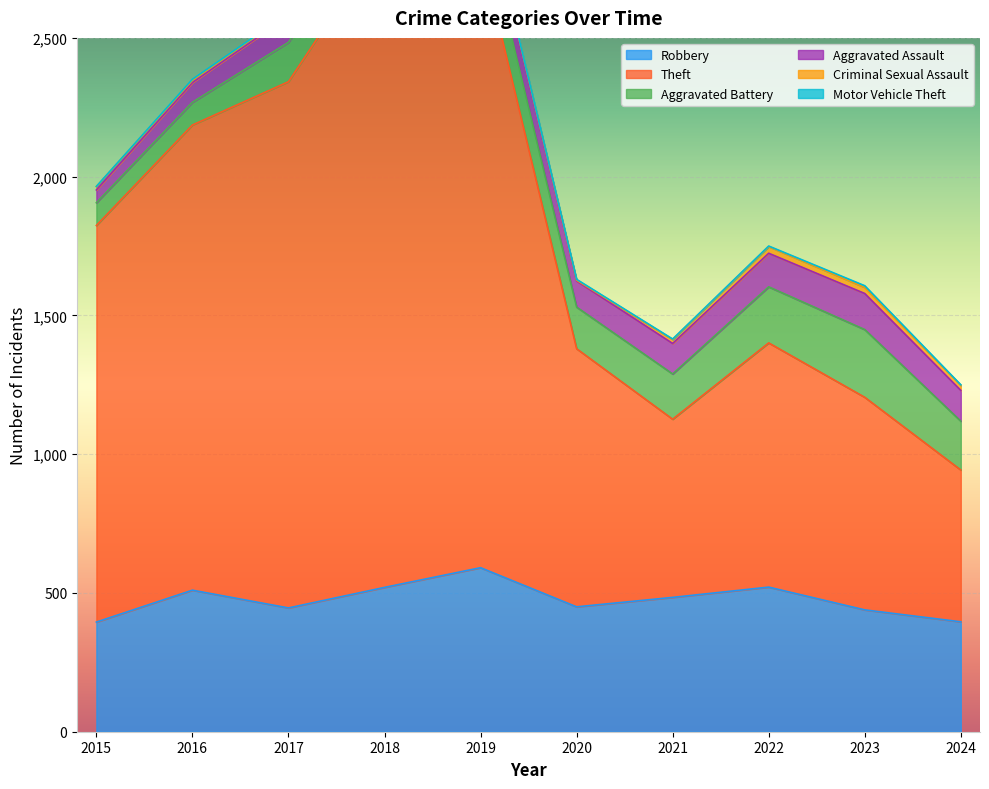

True or false: Motor Vehicle Theft and Aggravated Battery intersect in this chart.

False